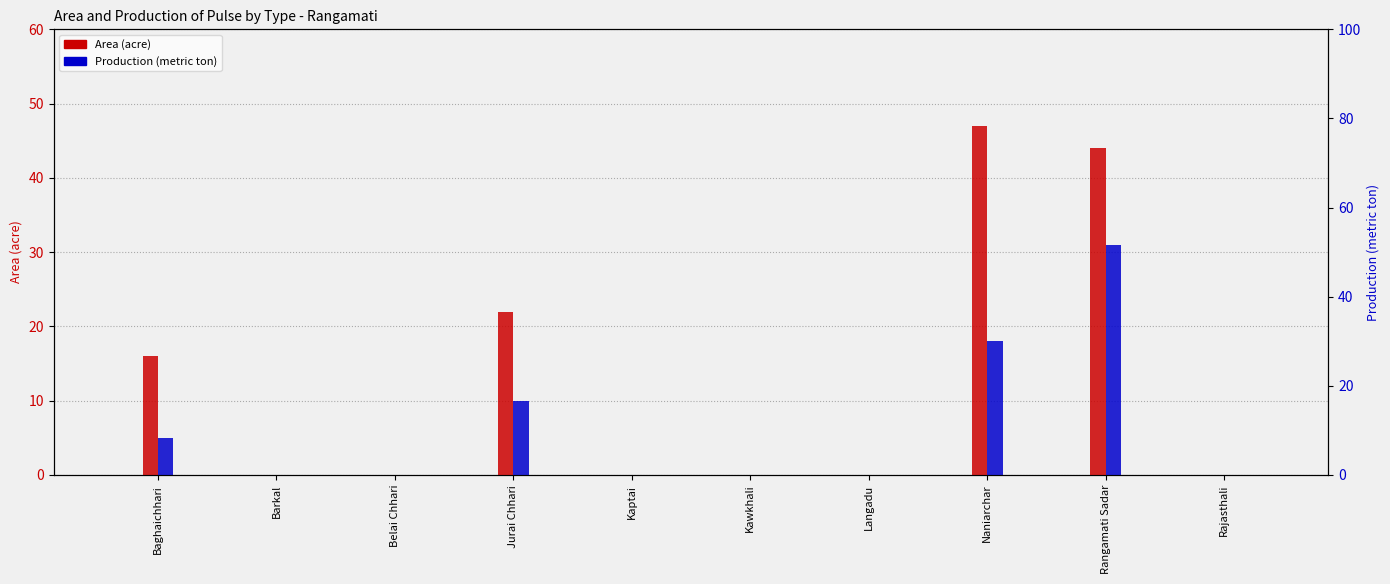

How many groups of bars are there?

10